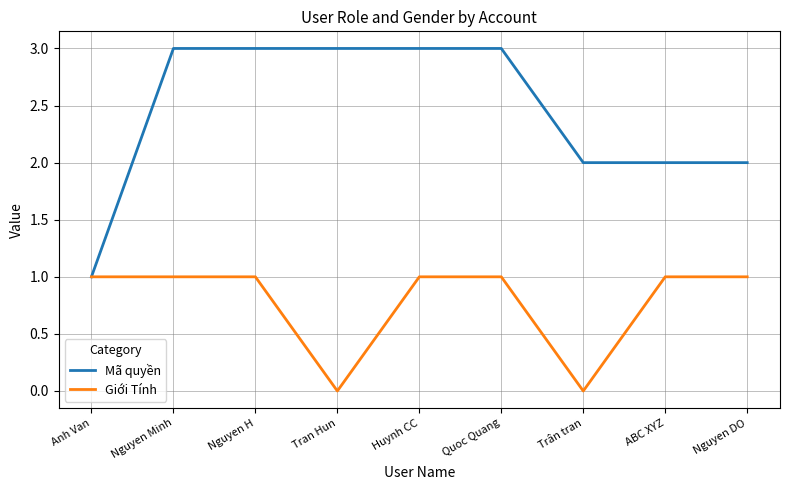

Is the value of Giới Tính at Nguyen Minh greater than the value of Mã quyền at Huynh CC?

No